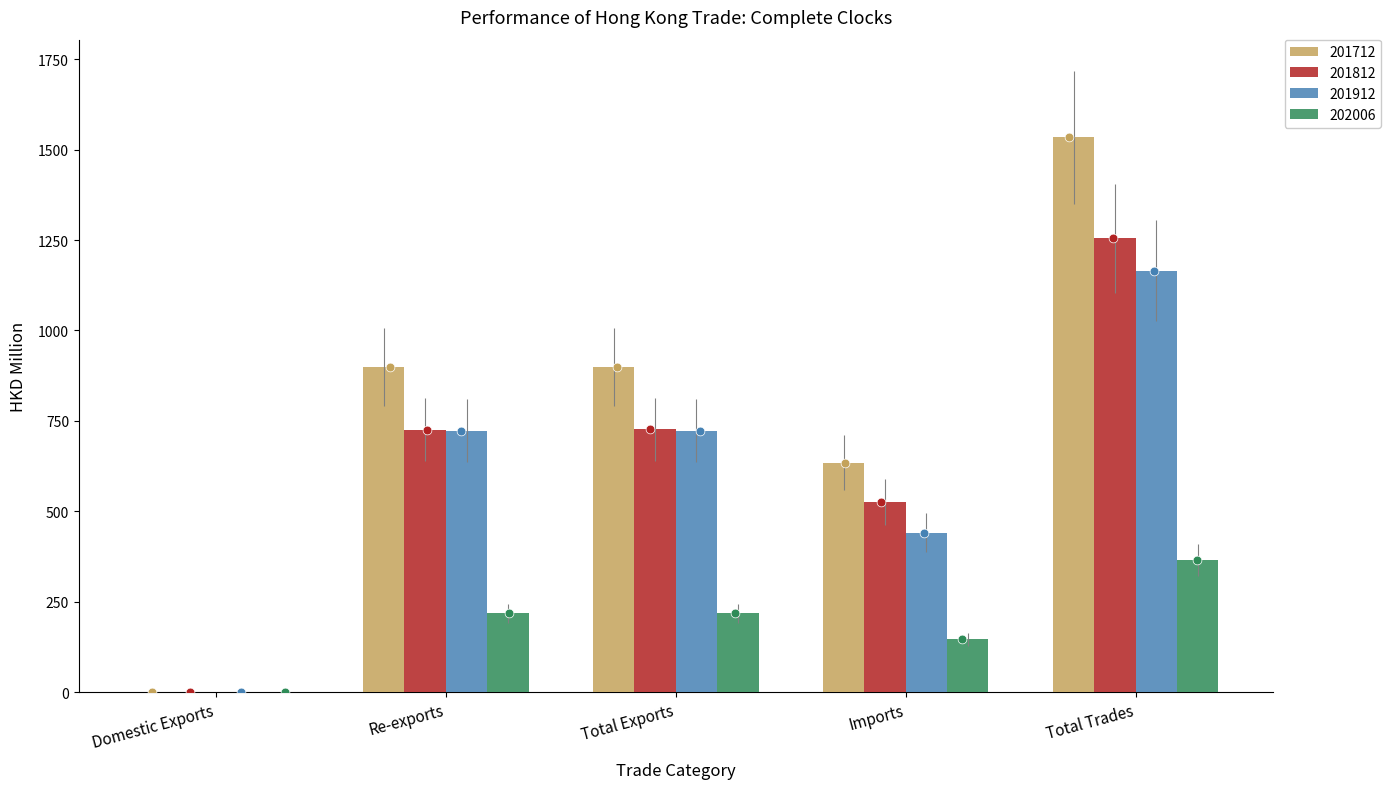

Is the value of 201712 at Total Trades greater than the value of 201912 at Total Exports?

Yes